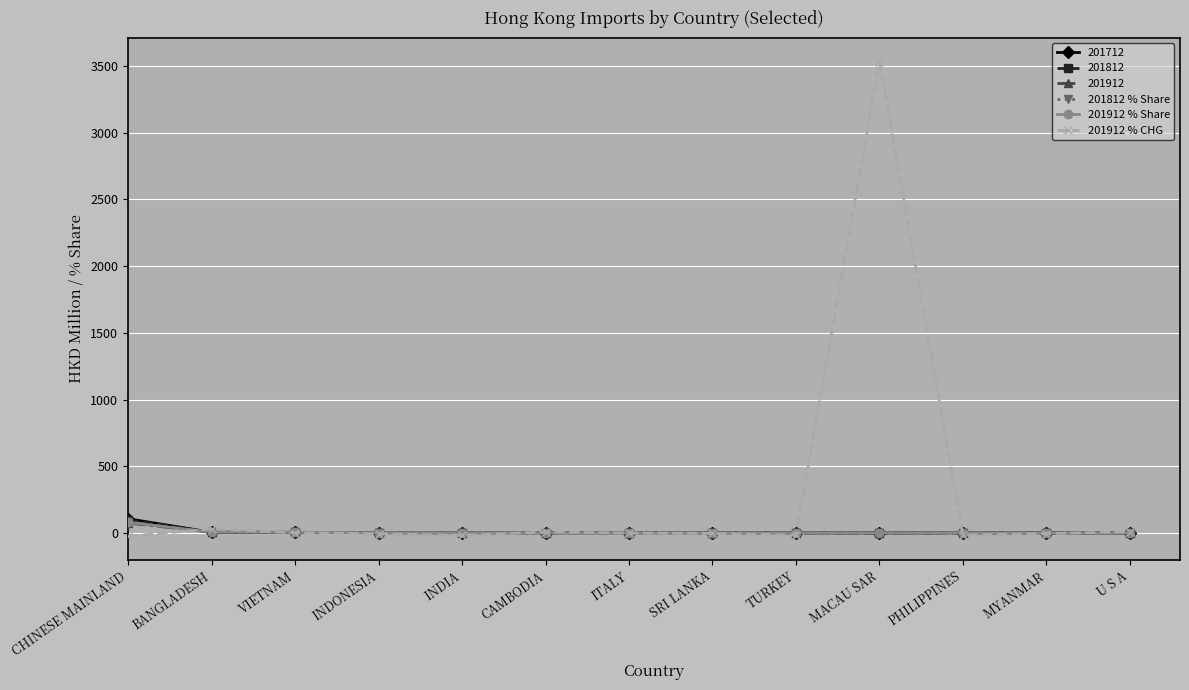

Which series has the widest spread of values?

201912 % CHG